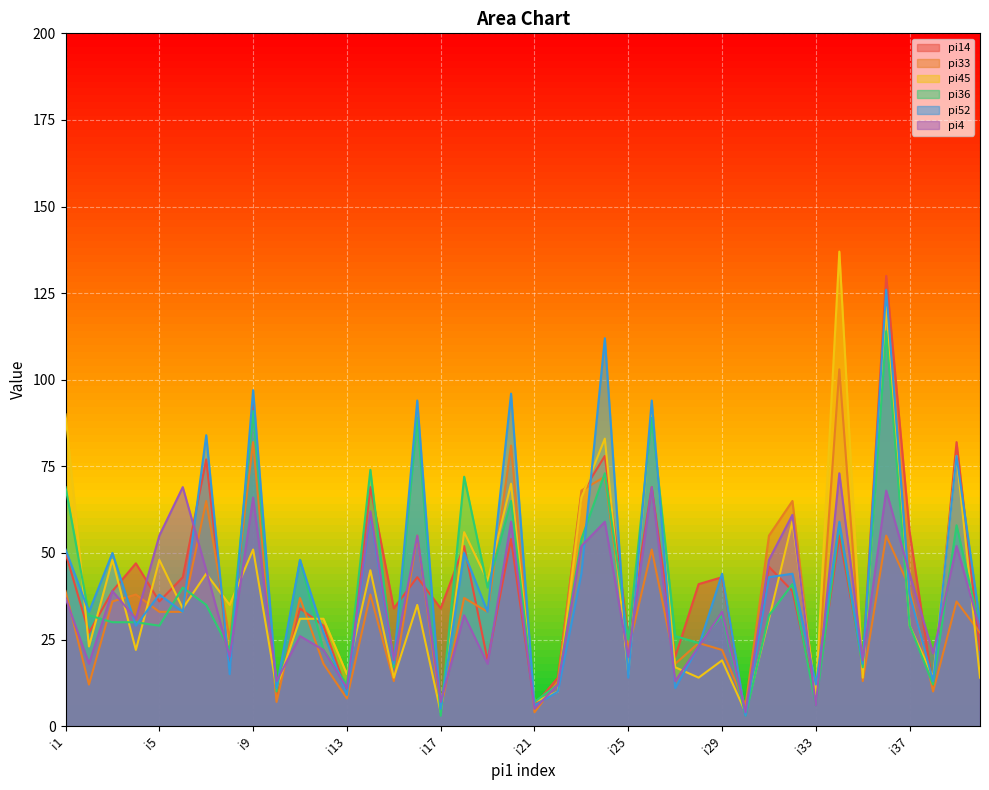

Reading left to right, what are all the values shown in this chart?

pi14: 50	27	39	47	36	43	77	16	93	9	34	29	10	69	34	43	34	52	19	54	6	14	67	78	26	69	20	41	43	3	46	39	8	55	18	130	56	11	82	22
pi33: 39	12	36	38	33	33	65	25	82	7	37	18	8	38	13	55	5	37	33	81	4	13	68	72	22	51	18	24	22	6	55	65	7	103	13	55	40	10	36	27
pi45: 90	23	48	22	48	34	44	35	51	11	31	31	15	45	14	35	4	56	42	70	7	10	66	83	15	92	17	14	19	4	31	59	9	137	14	121	29	14	78	14
pi36: 69	32	30	30	29	40	35	22	91	10	48	22	12	74	17	89	3	72	40	65	7	12	54	73	25	89	26	24	32	3	32	41	6	58	17	114	29	12	58	28
pi52: 51	33	50	29	38	33	84	15	97	11	48	27	9	61	18	94	5	50	33	96	6	10	44	112	14	94	11	23	44	3	43	44	12	59	18	126	38	13	78	30
pi4: 37	18	39	31	55	69	45	20	66	13	26	22	11	62	19	55	7	32	18	59	5	12	52	59	20	69	13	23	33	4	48	61	6	73	19	68	44	21	52	28